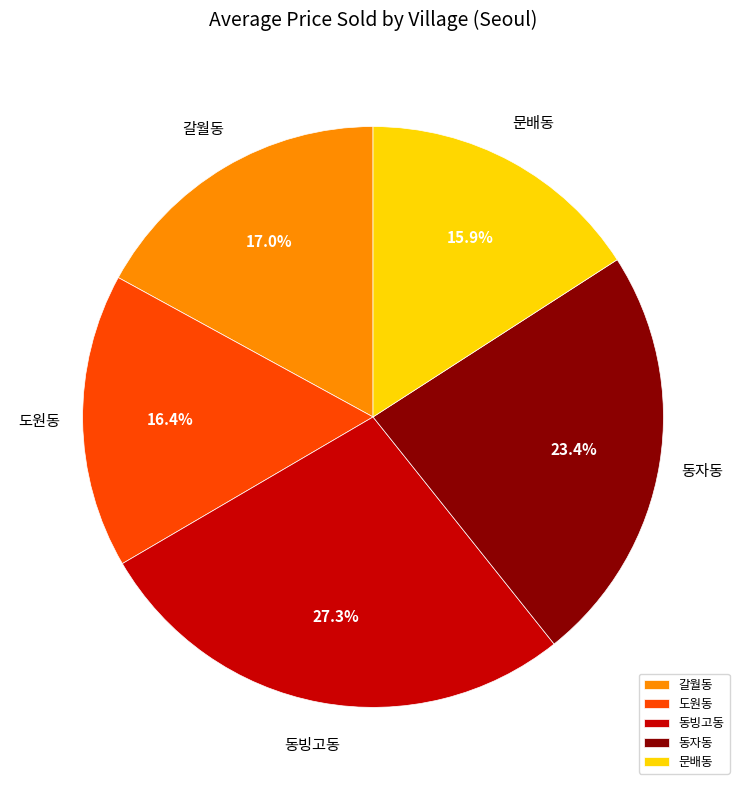

Does 문배동 represent more than half of the total?

No